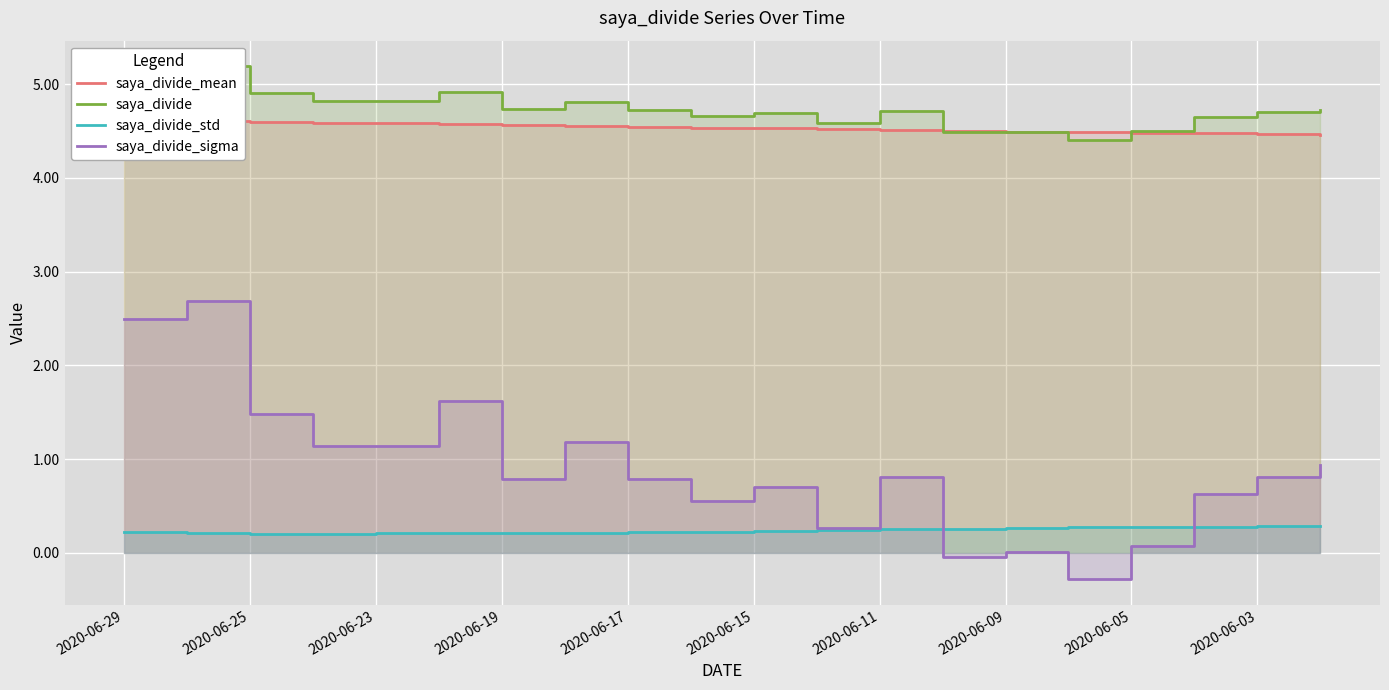

Reading left to right, extract all data points from this chart.

saya_divide_mean: 4.6	4.6	4.6	4.6	4.6	4.6	4.6	4.6	4.5	4.5	4.5	4.5	4.5	4.5	4.5	4.5	4.5	4.5	4.5	4.5
saya_divide: 5.2	5.2	4.9	4.8	4.8	4.9	4.7	4.8	4.7	4.7	4.7	4.6	4.7	4.5	4.5	4.4	4.5	4.7	4.7	4.7
saya_divide_std: 0.2	0.2	0.2	0.2	0.2	0.2	0.2	0.2	0.2	0.2	0.2	0.2	0.3	0.3	0.3	0.3	0.3	0.3	0.3	0.3
saya_divide_sigma: 2.5	2.7	1.5	1.1	1.1	1.6	0.8	1.2	0.8	0.5	0.7	0.3	0.8	-0.0	0.0	-0.3	0.1	0.6	0.8	0.9